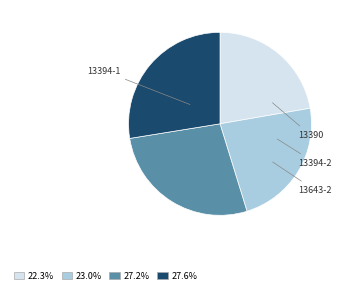

Does any single category account for the majority?

No